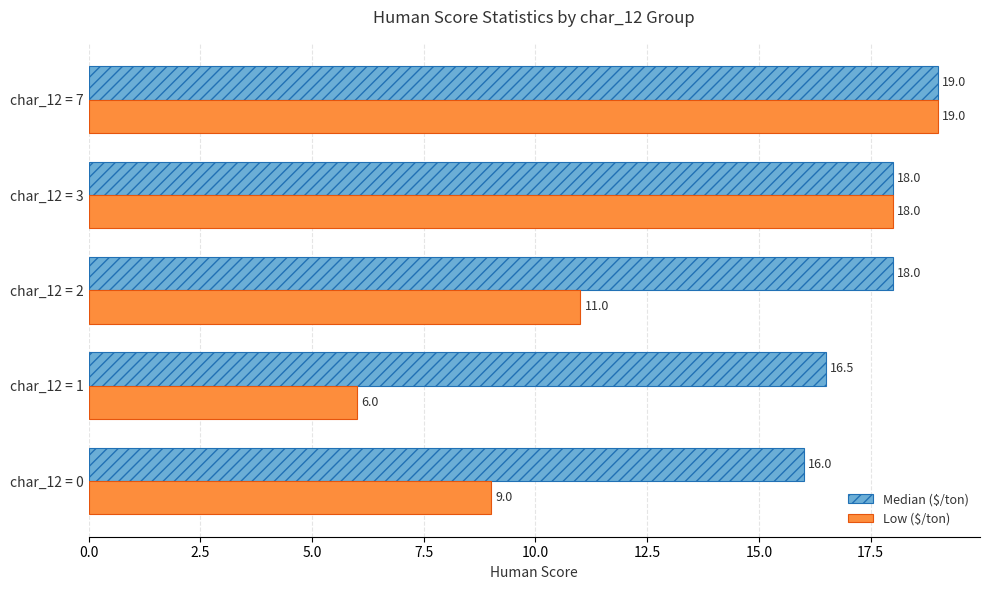

Which series has the widest spread of values?

Low ($/ton)